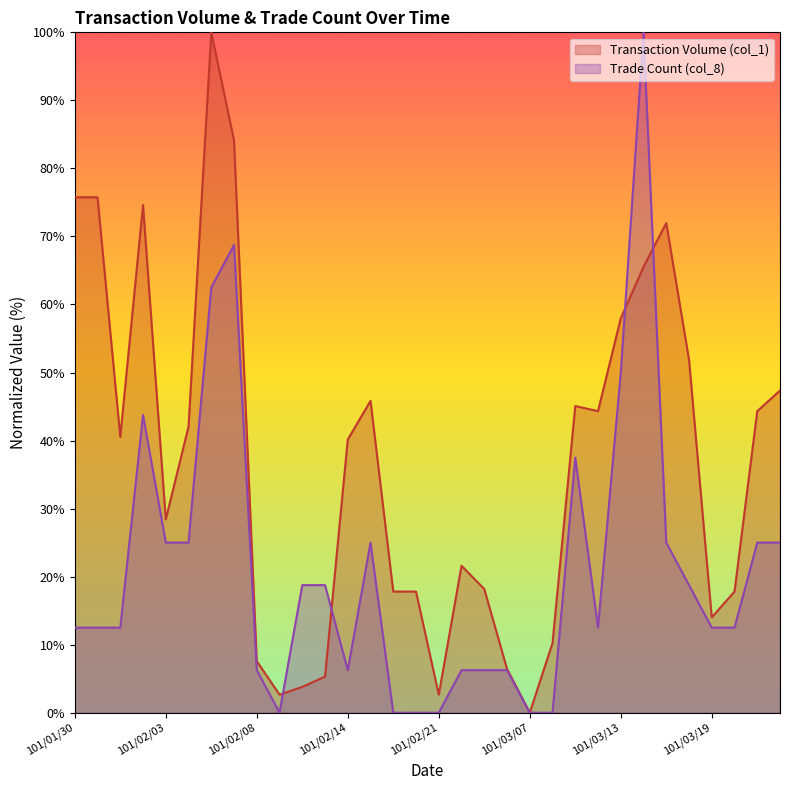

Rank the series at 101/03/21 from highest to lowest value.

Transaction Volume (col_1), Trade Count (col_8)